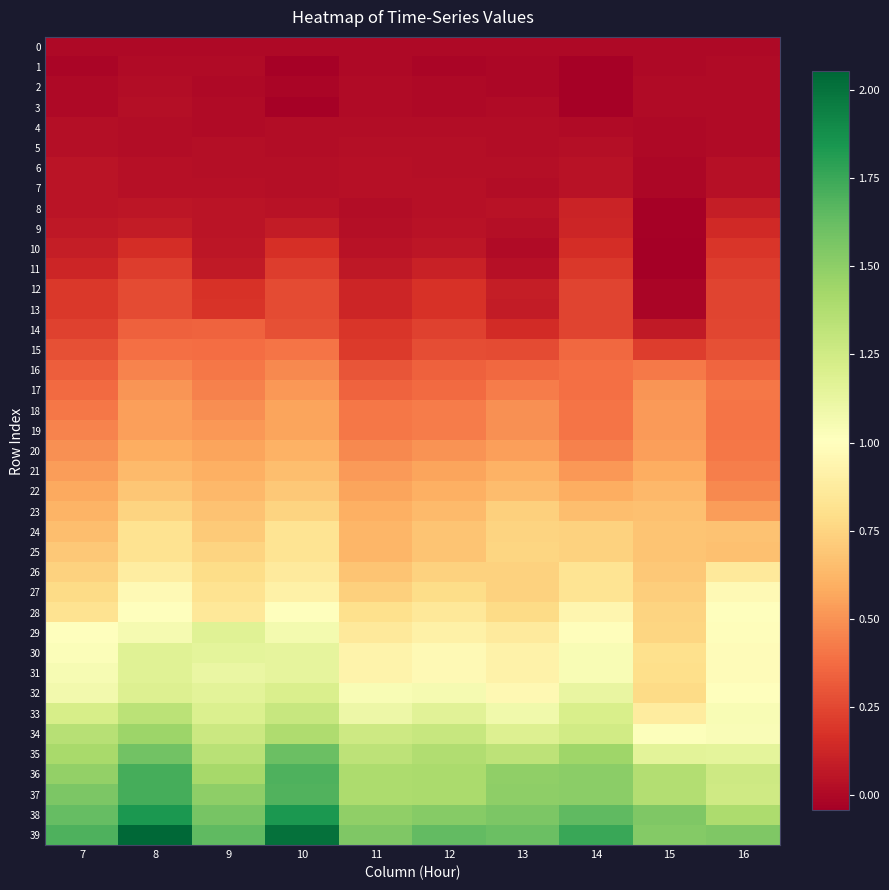

What is the total value across all series at 11?

21.3